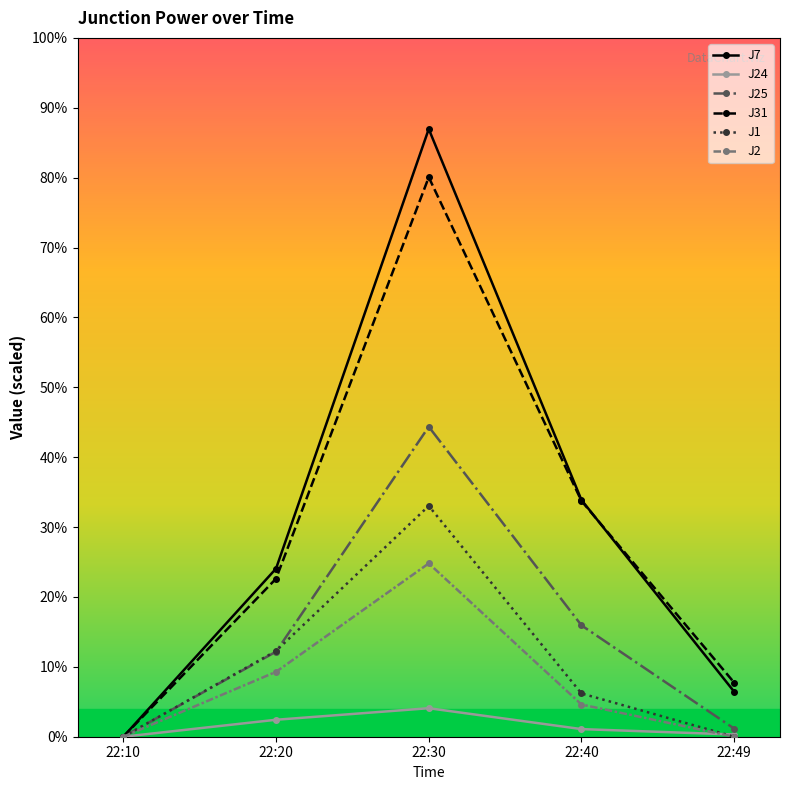

What are all the series names shown in the legend?

J7, J24, J25, J31, J1, J2